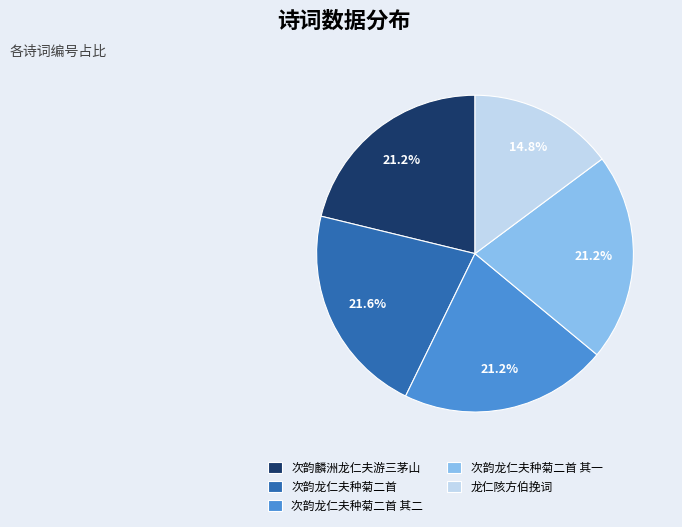

To the nearest percent, what is the difference between the largest and smallest slice percentages?

7%